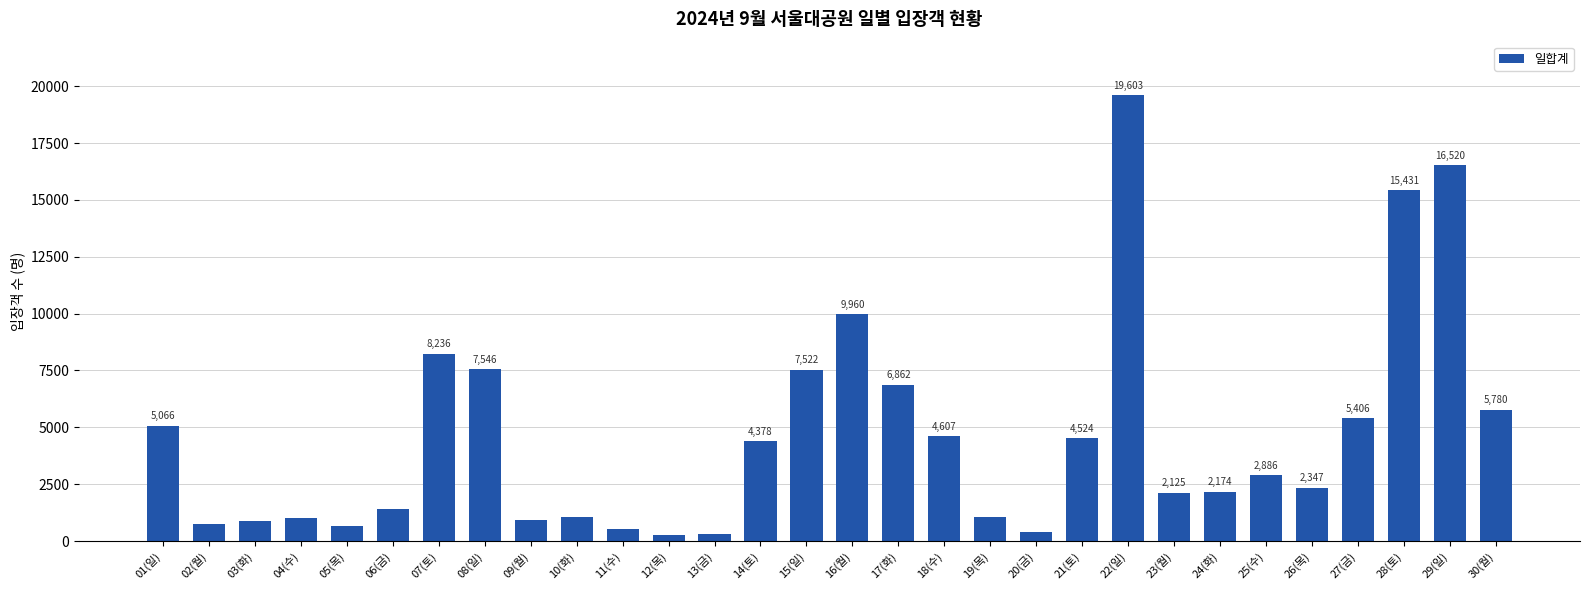

Is it true that the value at 03(화) is 885?

True